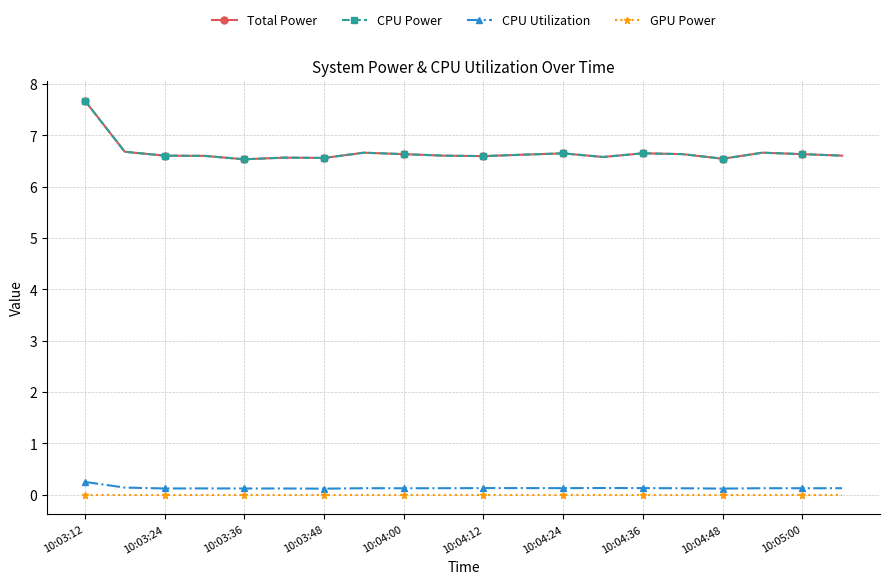

True or false: CPU Utilization and CPU Power intersect in this chart.

False